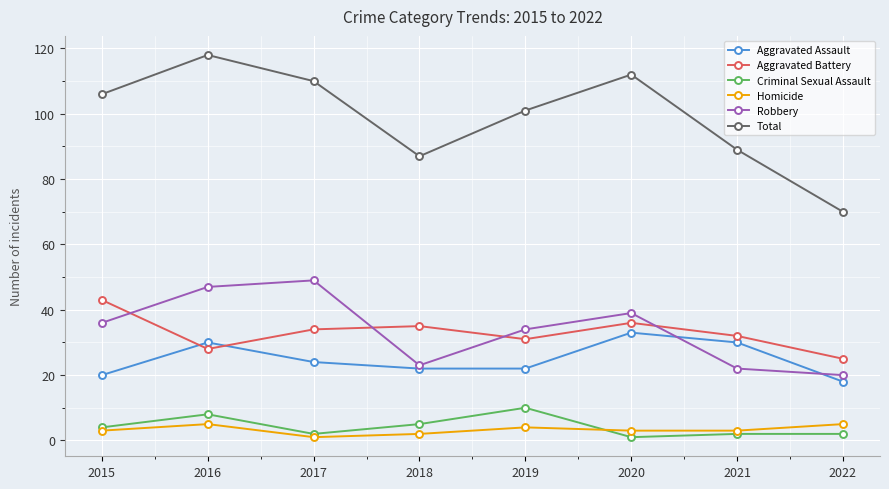

True or false: Aggravated Assault has more than 1 interior local peaks.

True